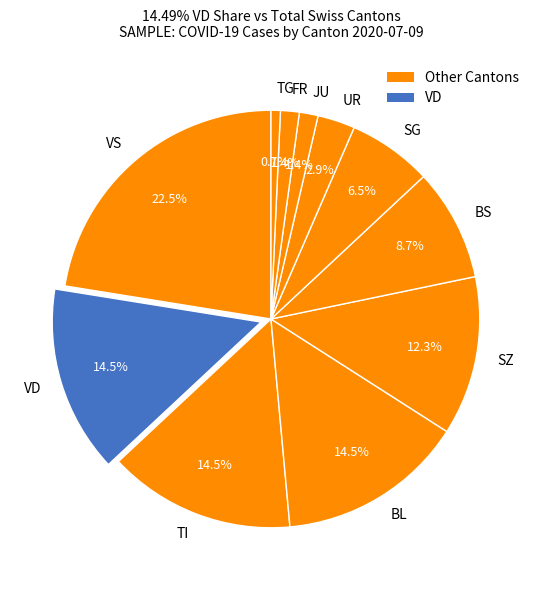

Which has a higher value, TI or VS?

VS